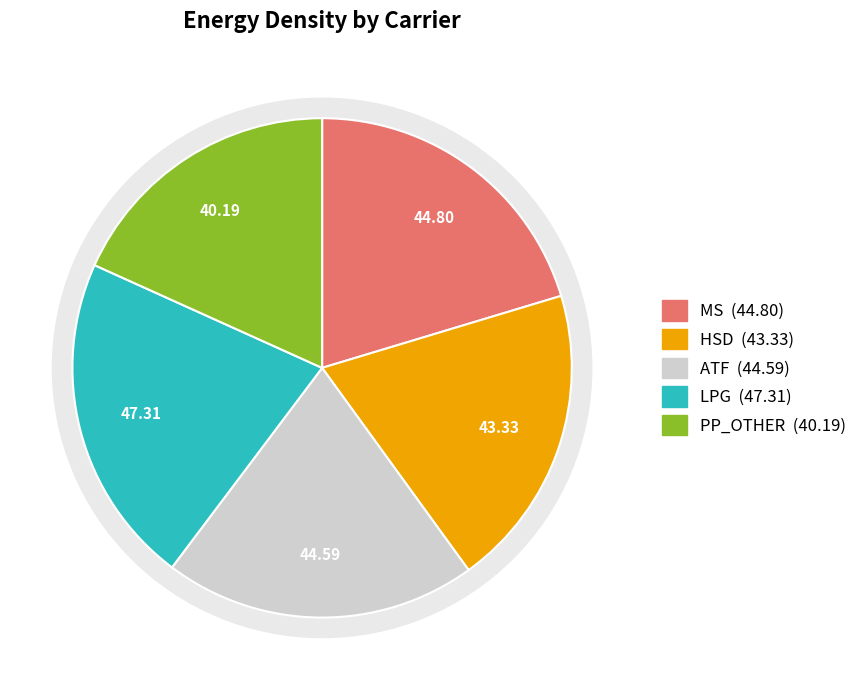

Which slice is the smallest?

PP_OTHER